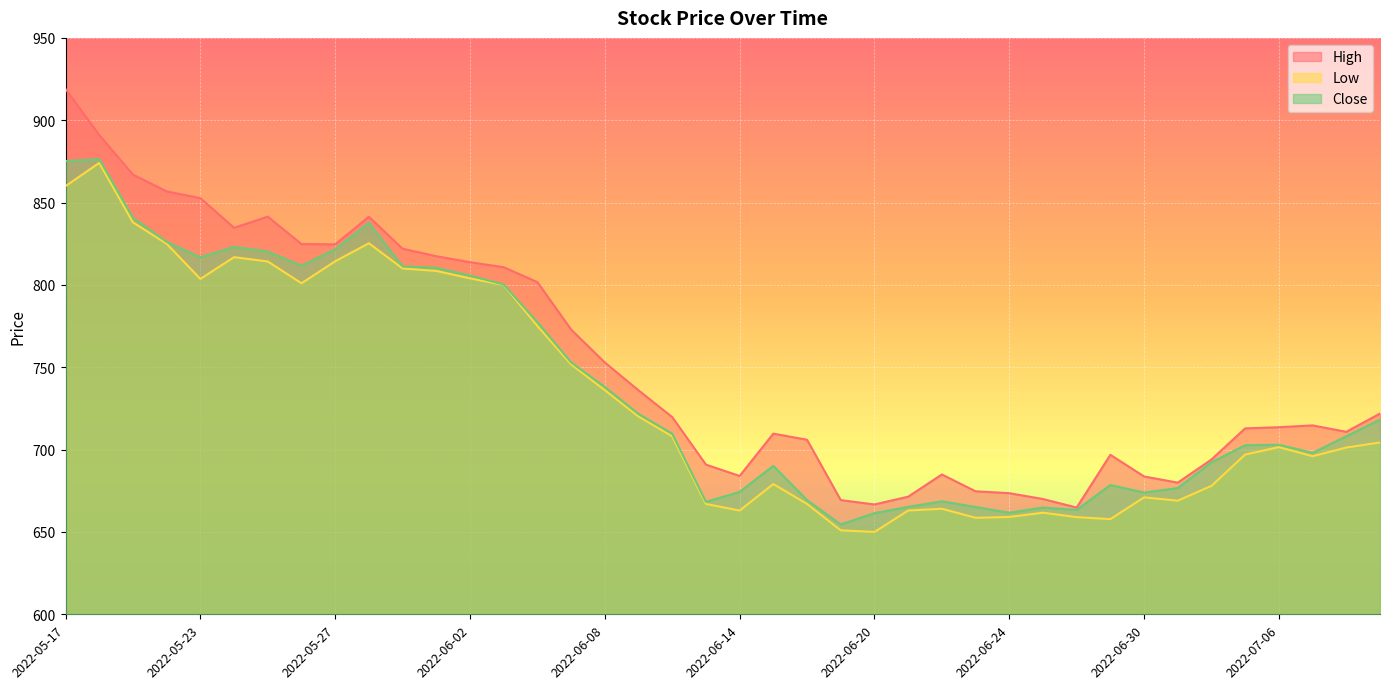

How many lines are shown in the chart?

3